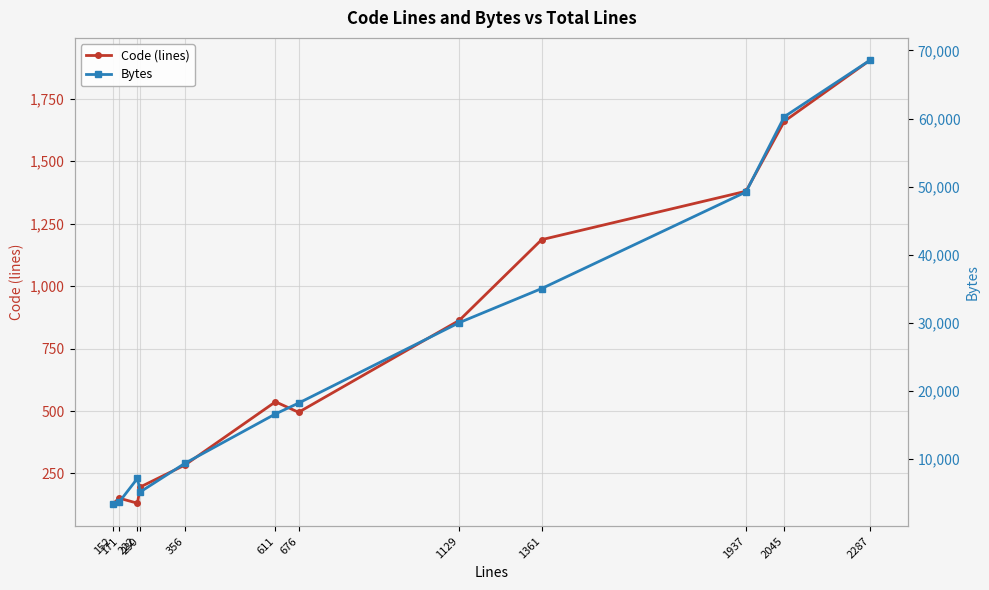

What is the total value across all series at 2287?

70494